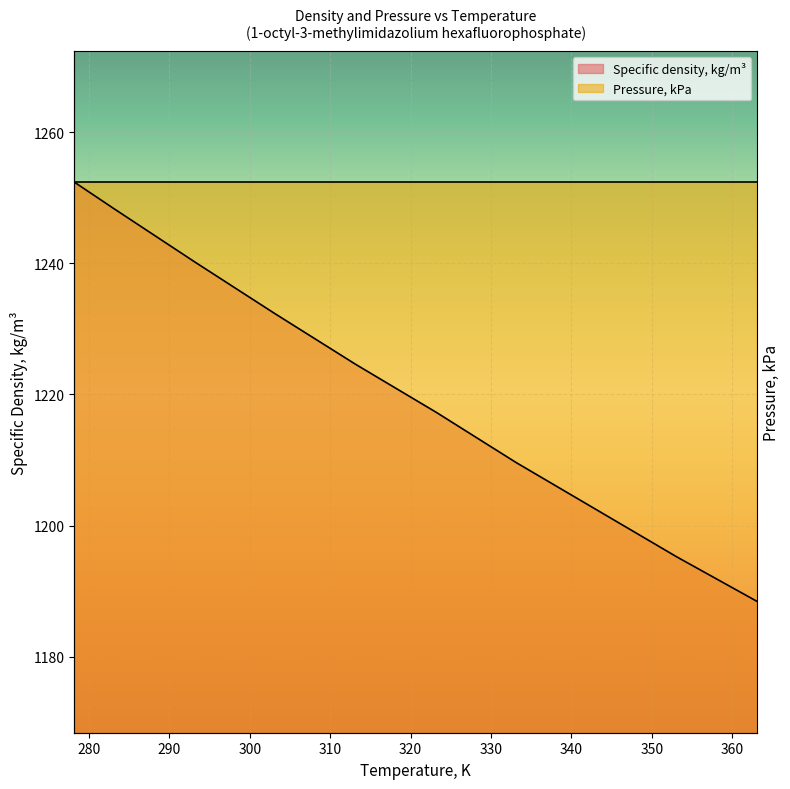

Rank the categories by value from lowest to highest.

363.15, 353.15, 343.15, 333.15, 323.16, 313.16, 303.16, 293.17, 283.15, 278.16